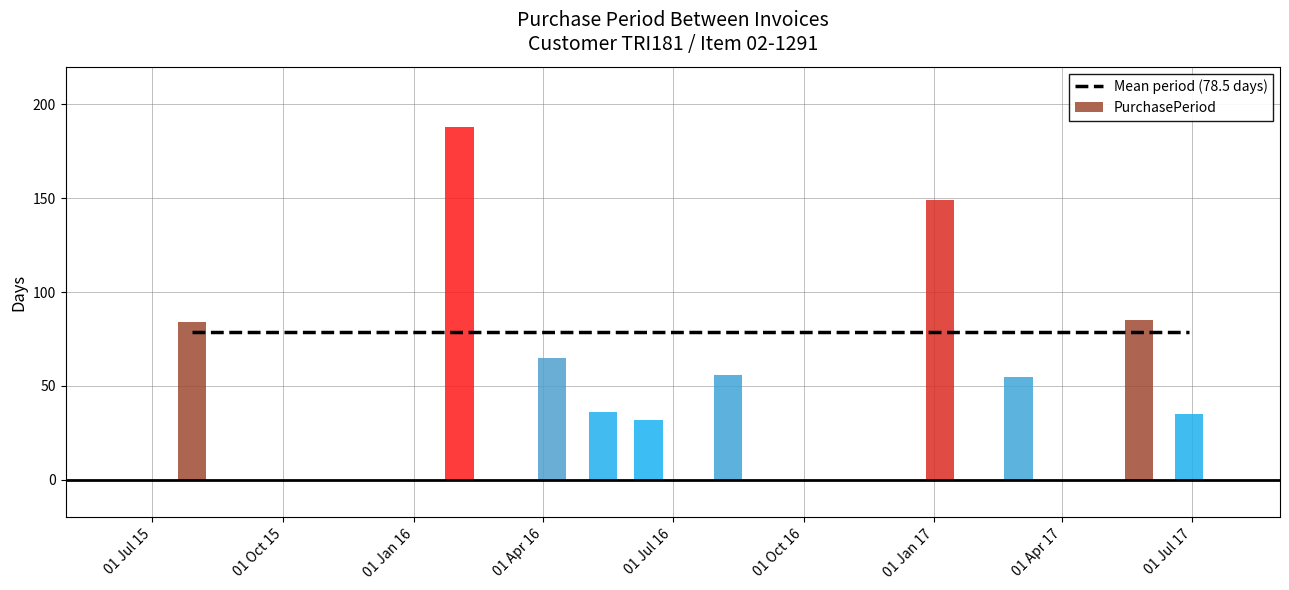

How many bars are there in total?

10